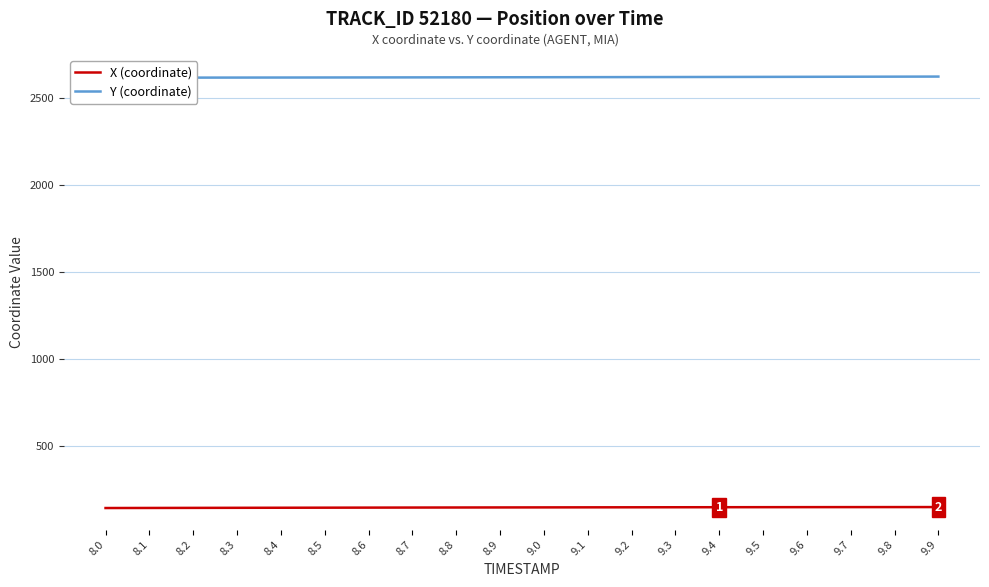

Is this an area chart (filled region under the line)?

No